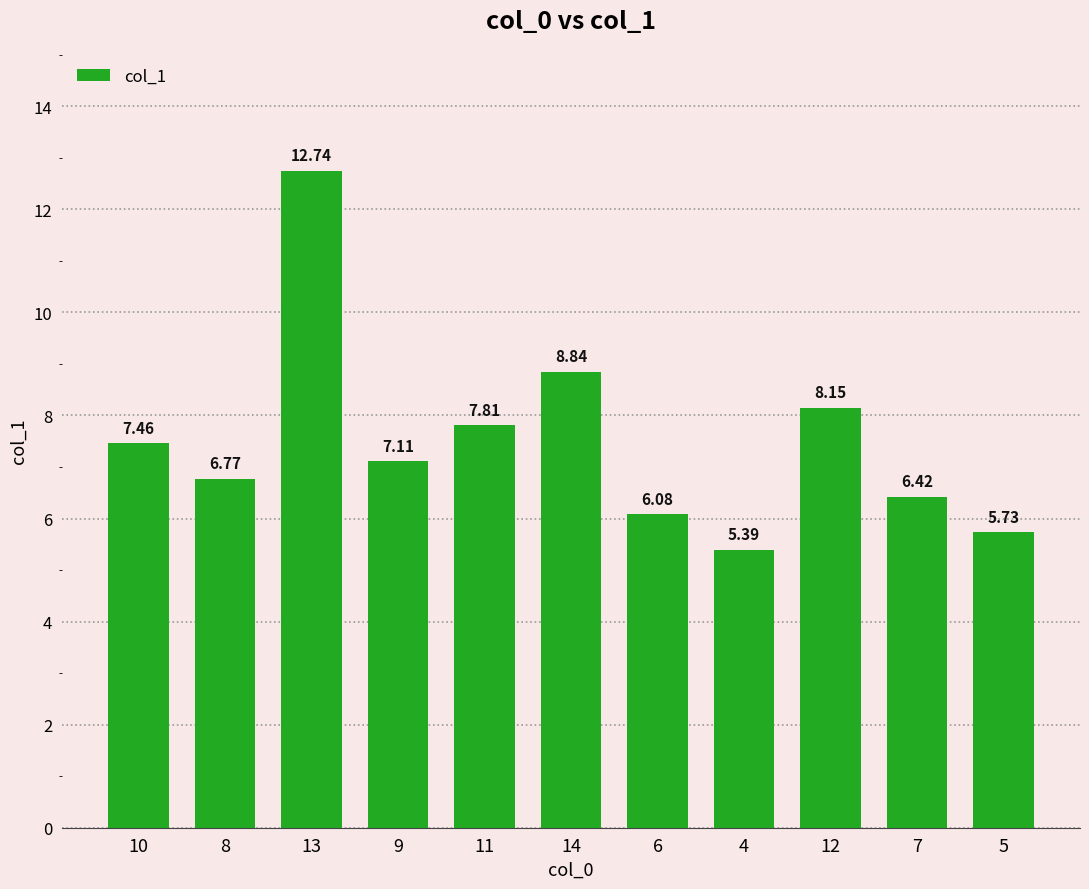

True or false: the data shows 12.7 at 13.

True